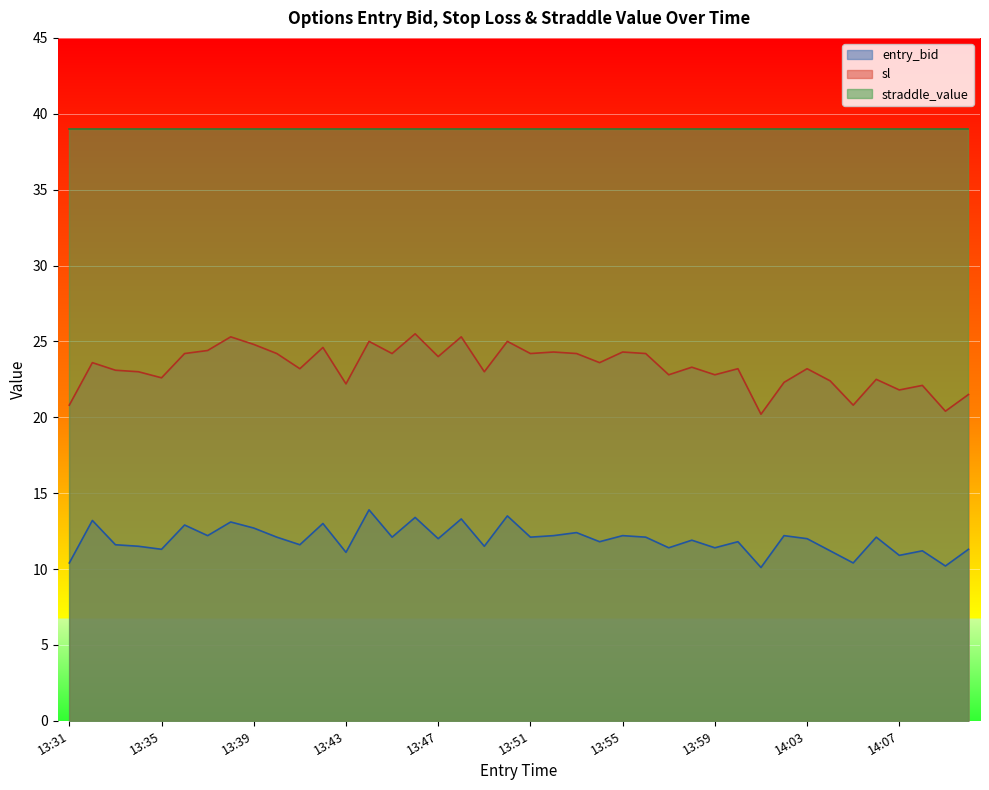

Where does the sl series first go above 23?

13:32